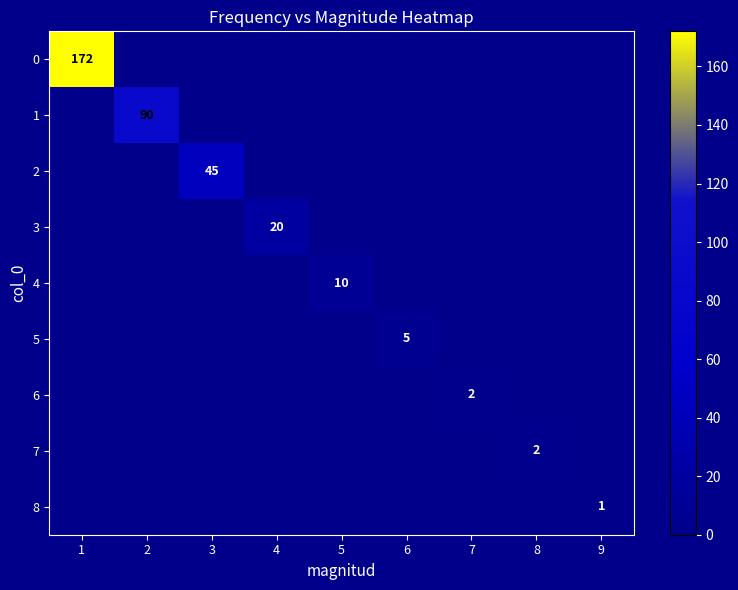

How many 4 values are between 0 and 1?

8